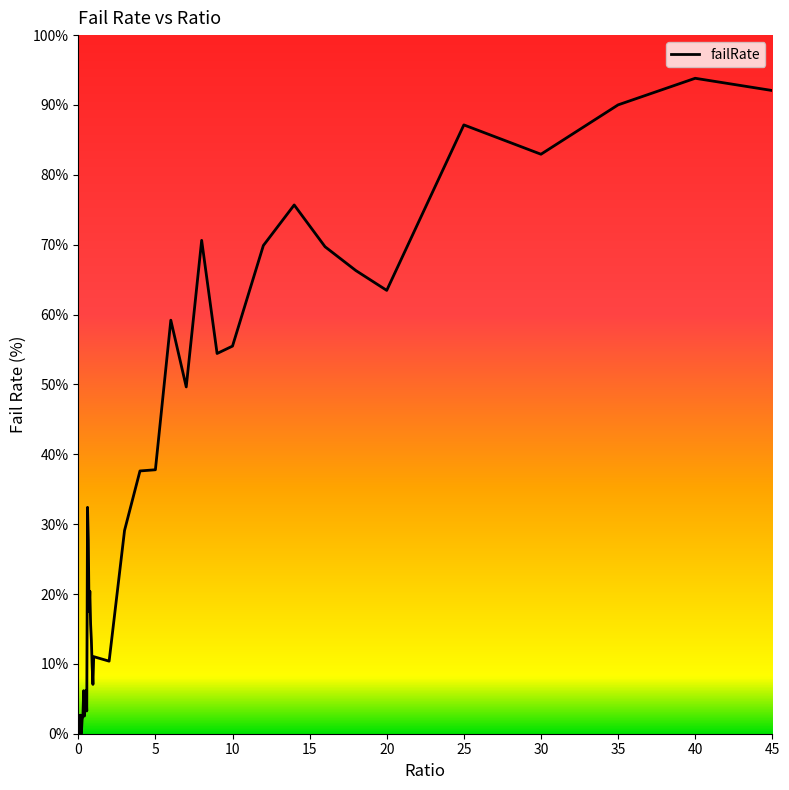

What is the greatest value displayed?

93.8